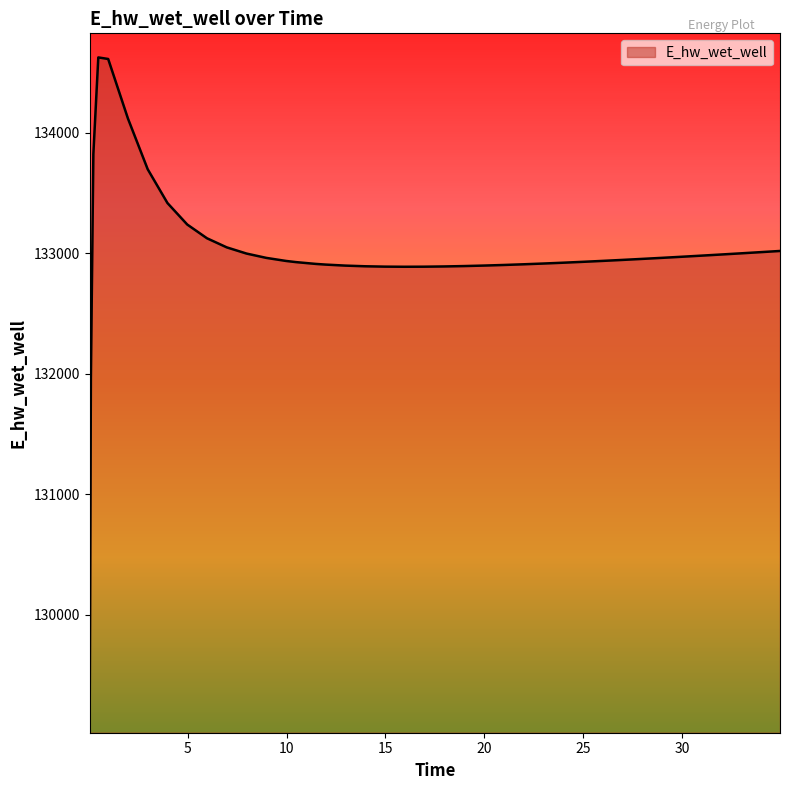

What is the smallest value displayed?

129070.1